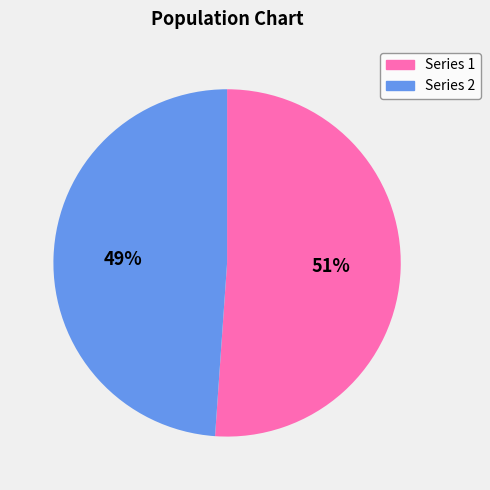

Count the number of slices in the pie.

2